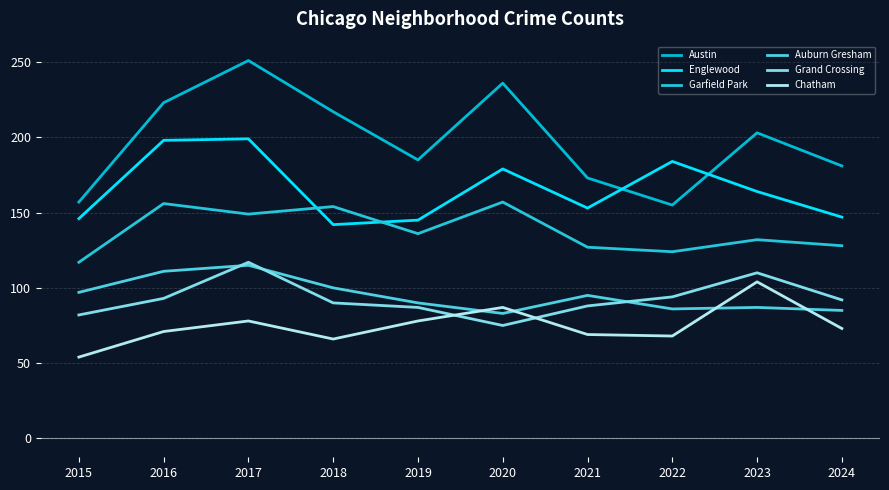

How many times do Chatham and Grand Crossing cross each other?

2